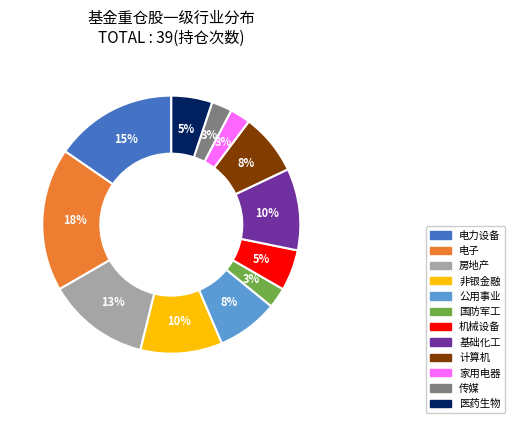

To the nearest percent, what percentage of the pie is 房地产?

13%